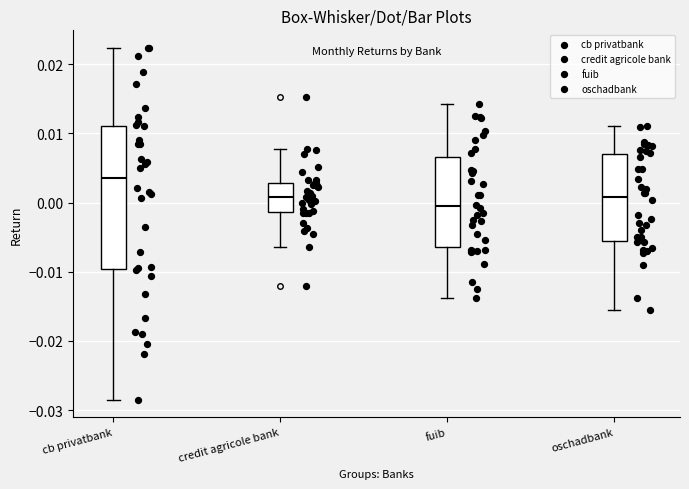

Reading left to right, transcribe this box plot: for each box, give where its median line is, the range the box spans, and where its two whiskers end, as read against the y-axis. The values are not printed on the chart, so give them approximately, as read against the axis.

cb privatbank: median 0.004, box -0.010 to 0.011, whiskers -0.028 to 0.022
credit agricole bank: median 0.001, box -0.001 to 0.003, whiskers -0.006 to 0.008
fuib: median -0.001, box -0.006 to 0.007, whiskers -0.014 to 0.014
oschadbank: median 0.001, box -0.005 to 0.007, whiskers -0.015 to 0.011